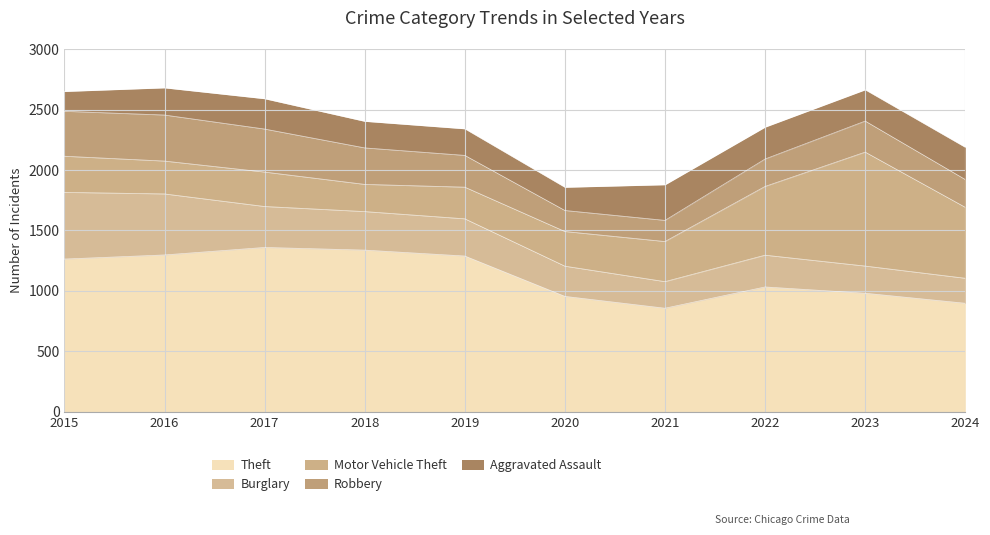

Reading right to left, what are all the values shown in this chart?

Theft: 2024=897	2023=980	2022=1032	2021=856	2020=954	2019=1288	2018=1337	2017=1359	2016=1297	2015=1263
Burglary: 2024=207	2023=225	2022=263	2021=220	2020=250	2019=308	2018=319	2017=339	2016=505	2015=552
Motor Vehicle Theft: 2024=587	2023=943	2022=569	2021=332	2020=287	2019=262	2018=225	2017=285	2016=272	2015=299
Robbery: 2024=230	2023=257	2022=227	2021=175	2020=174	2019=263	2018=302	2017=356	2016=381	2015=372
Aggravated Assault: 2024=267	2023=259	2022=264	2021=295	2020=192	2019=220	2018=220	2017=251	2016=225	2015=164